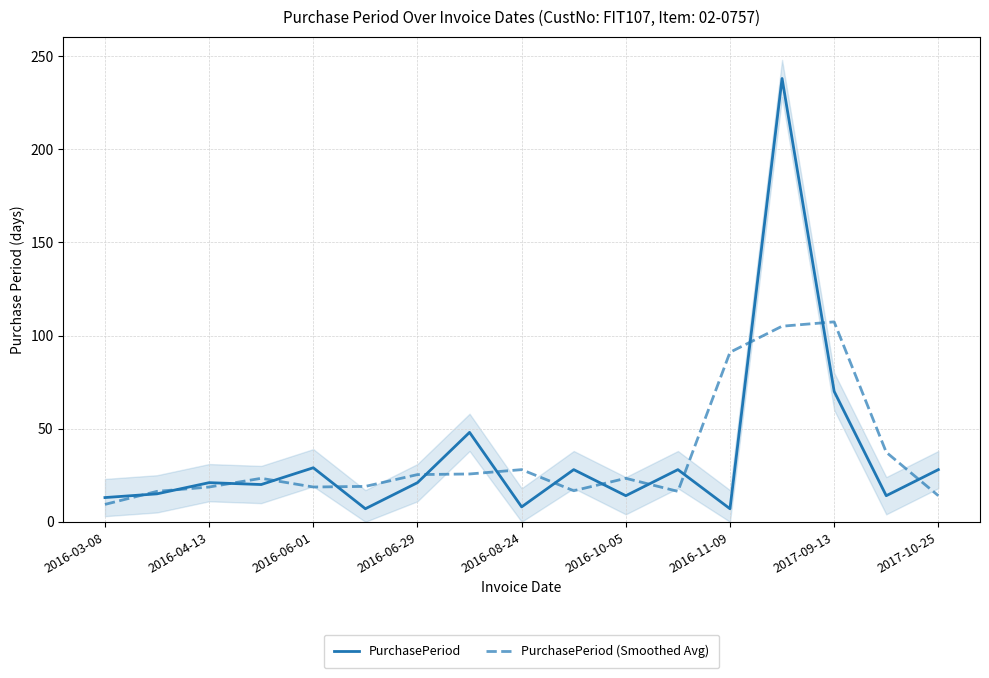

Reading left to right, extract all data points from this chart.

PurchasePeriod: 13.0	15.0	21.0	20.0	29.0	7.0	21.0	48.0	8.0	28.0	14.0	28.0	7.0	238.0	70.0	14.0	28.0
PurchasePeriod (Smoothed Avg): 9.3	16.3	18.7	23.3	18.7	19.0	25.3	25.7	28.0	16.7	23.3	16.3	91.0	105.0	107.3	37.3	14.0